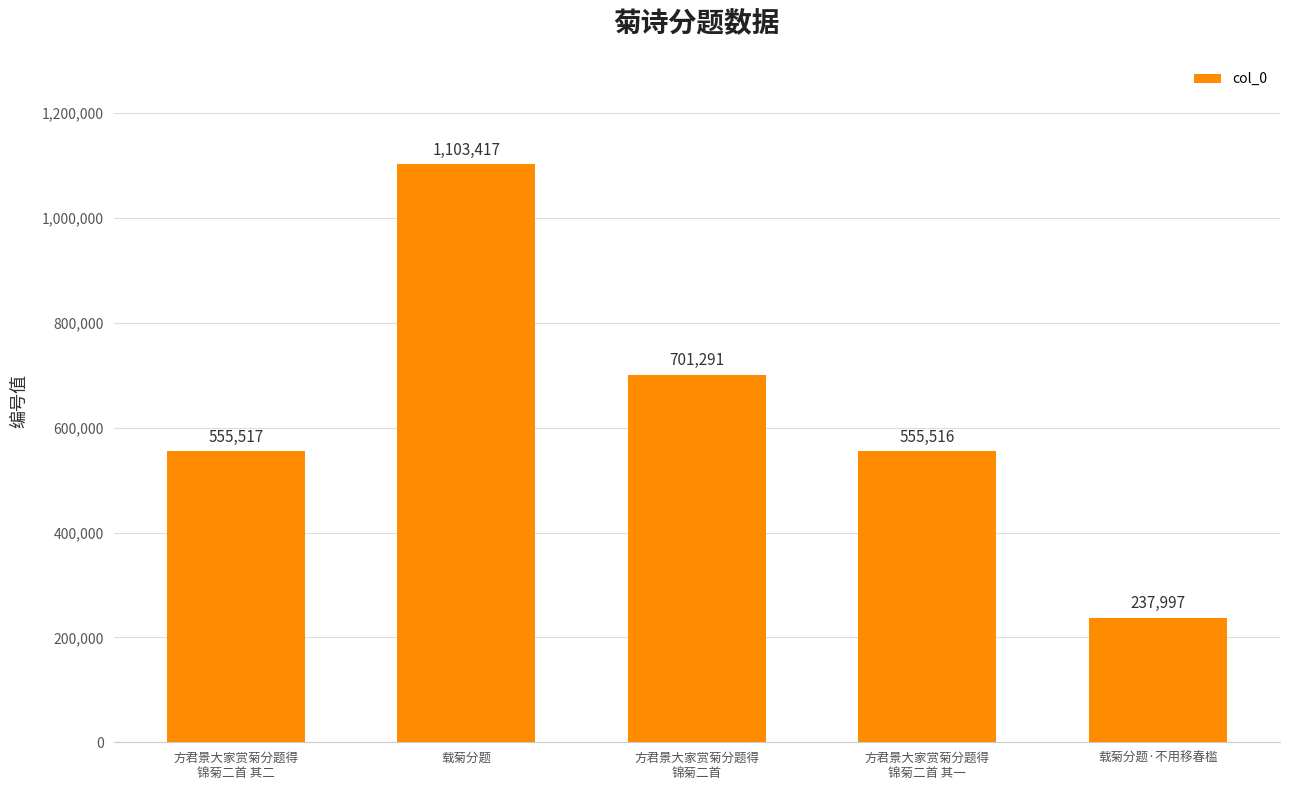

What is the ratio of the value at 载菊分题·不用移春槛 to the value at 方君景大家赏菊分题得
锦菊二首 其二?

0.4